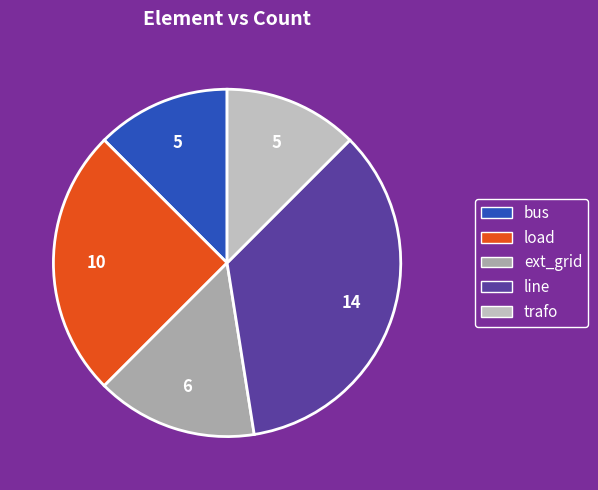

Approximately how many times larger is the value at line compared to load?

1.4